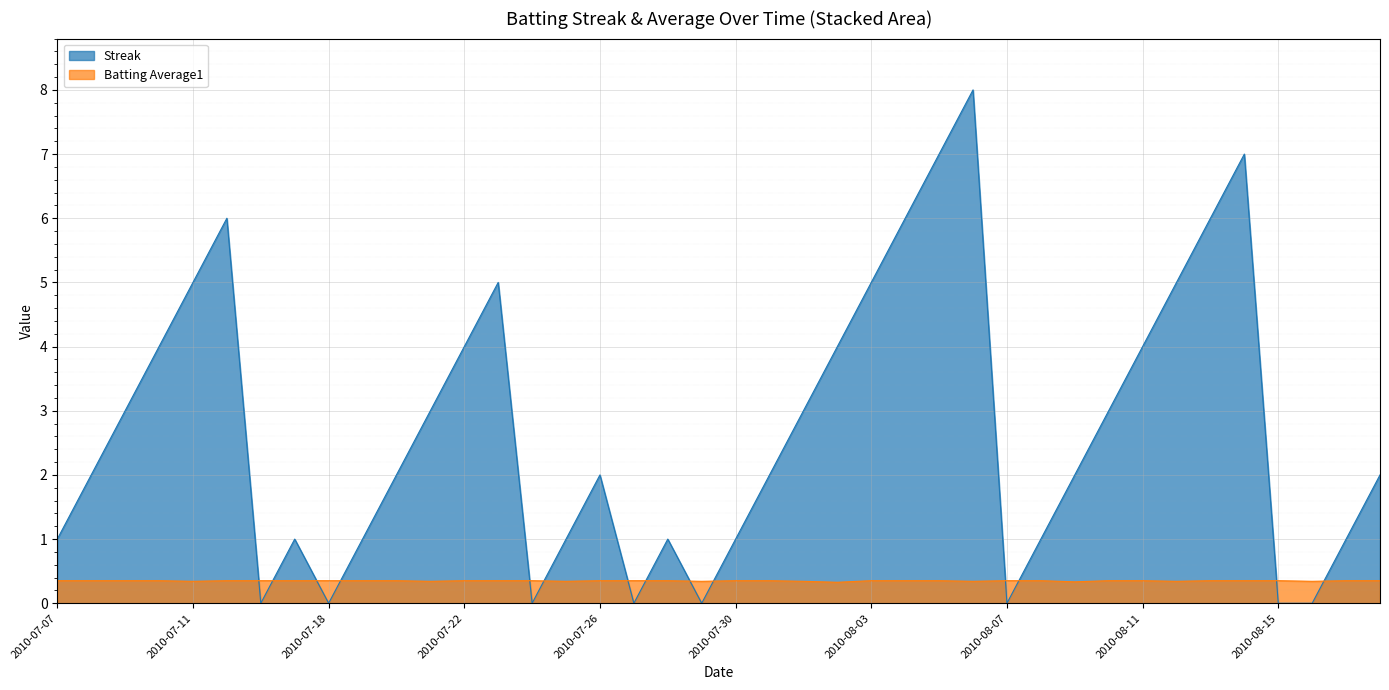

Reading left to right, list all the values displayed in this chart.

Streak: 1.0	2.0	3.0	4.0	5.0	6.0	0.0	1.0	0.0	1.0	2.0	3.0	4.0	5.0	0.0	1.0	2.0	0.0	1.0	0.0	1.0	2.0	3.0	4.0	5.0	6.0	7.0	8.0	0.0	1.0	2.0	3.0	4.0	5.0	6.0	7.0	0.0	0.0	1.0	2.0
Batting Average1: 0.4	0.4	0.4	0.4	0.3	0.4	0.4	0.4	0.4	0.4	0.4	0.3	0.4	0.4	0.4	0.3	0.4	0.4	0.4	0.3	0.4	0.4	0.3	0.3	0.4	0.4	0.4	0.3	0.4	0.4	0.3	0.4	0.4	0.3	0.4	0.4	0.4	0.3	0.4	0.4